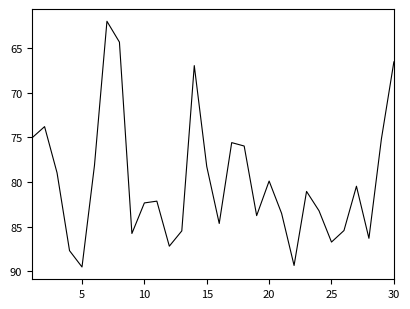

What is the smallest value displayed?

62.0